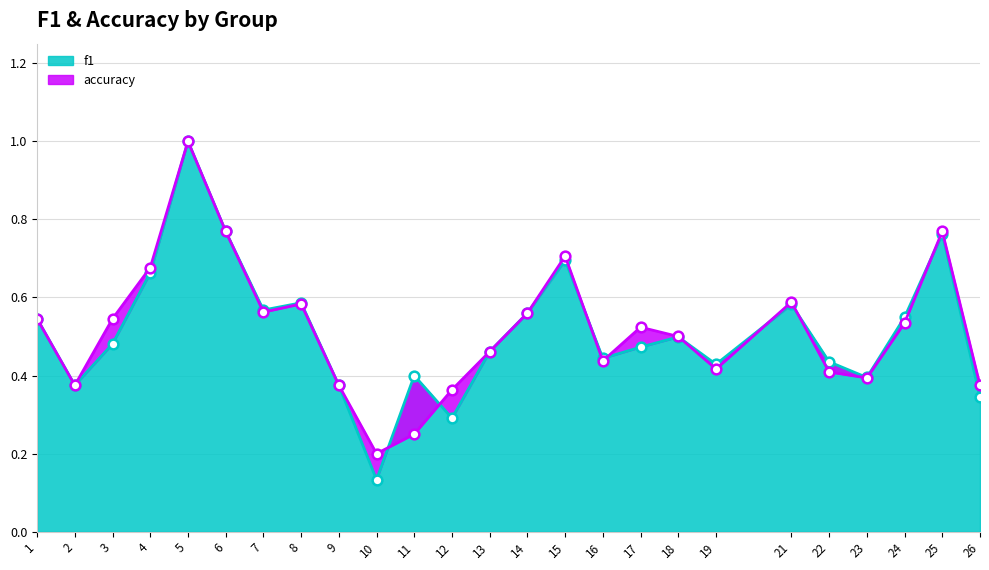

Between 2 and 25, which series saw the biggest shift?

accuracy